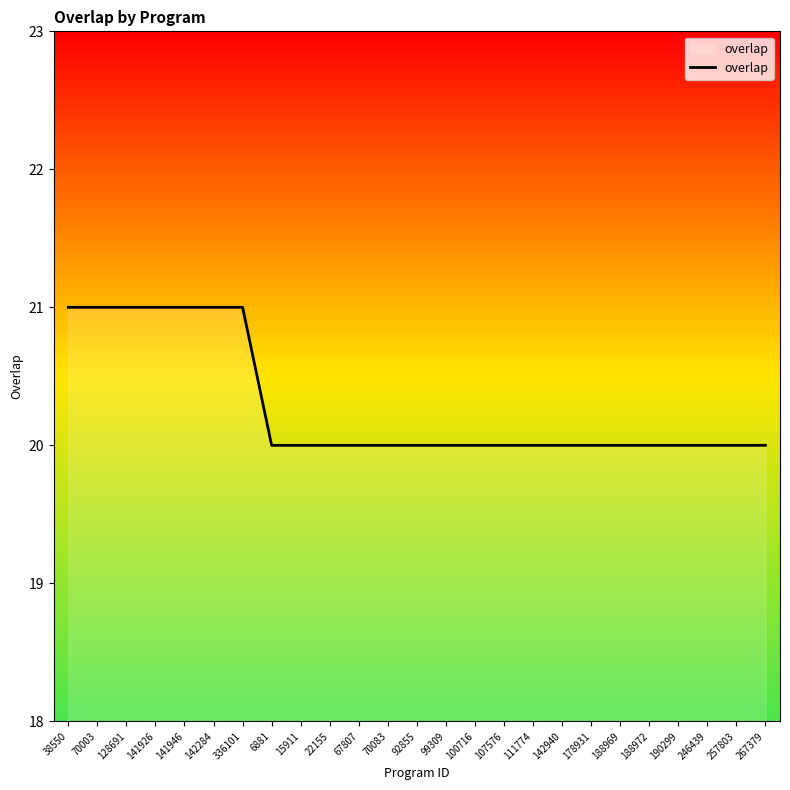

What is the sum of the values at 22155 and 267379?

40